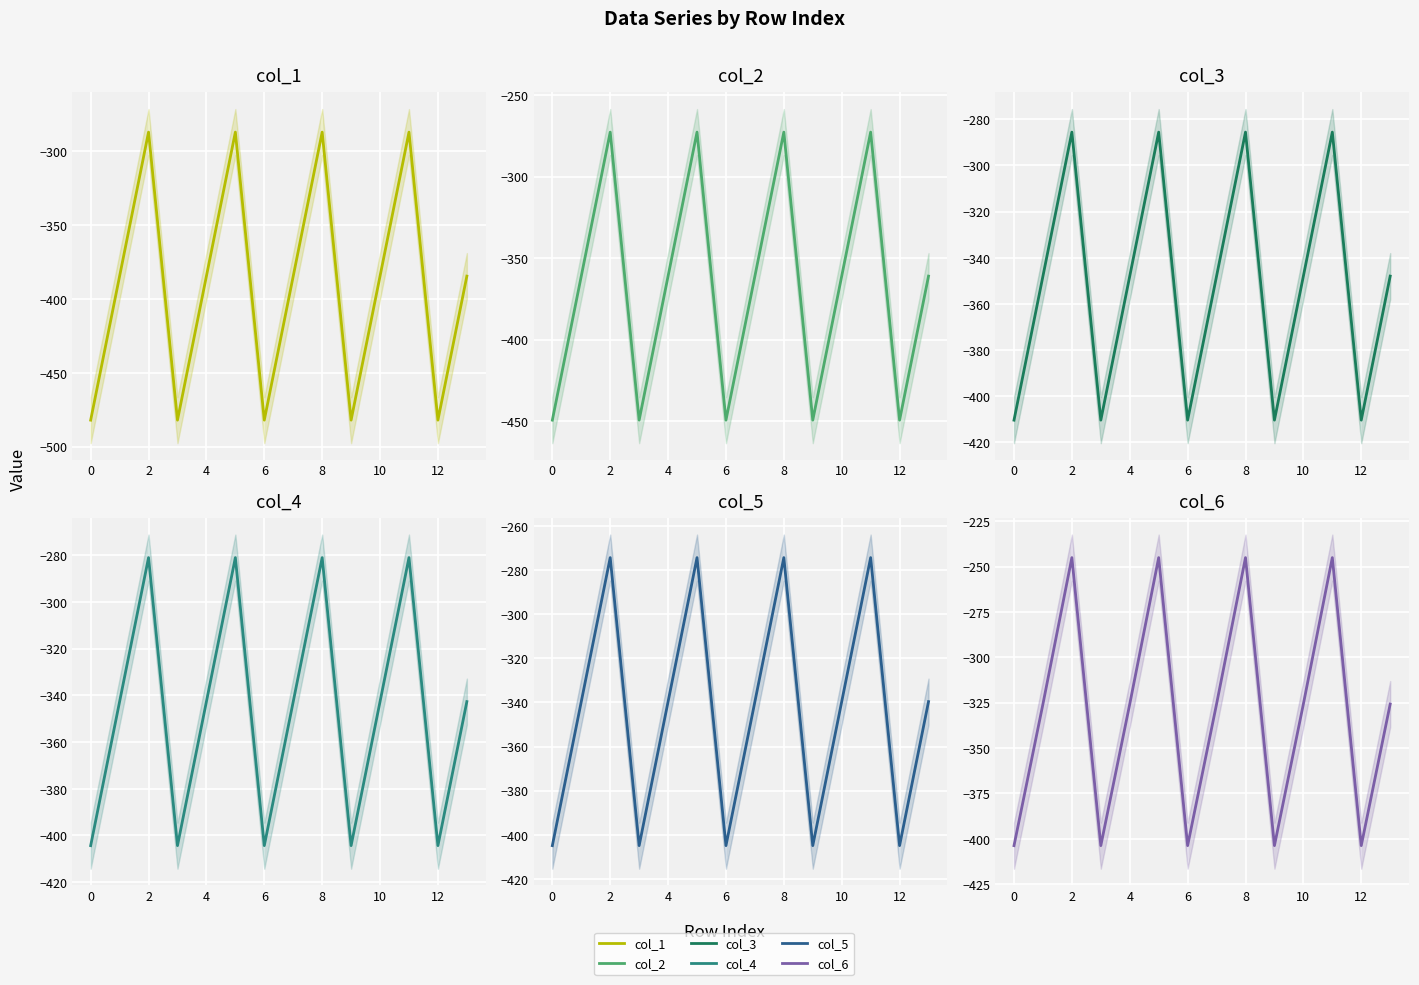

True or false: col_1 has more than 1 interior local peaks.

True